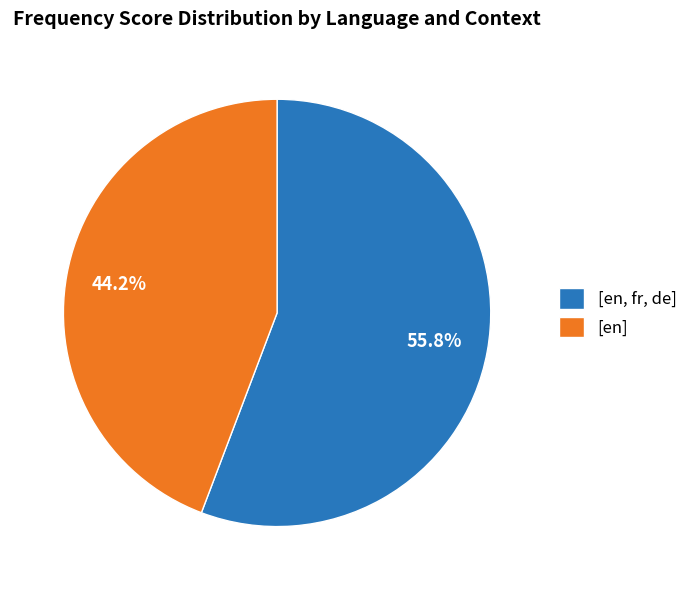

Does [en, fr, de] represent more than half of the total?

Yes